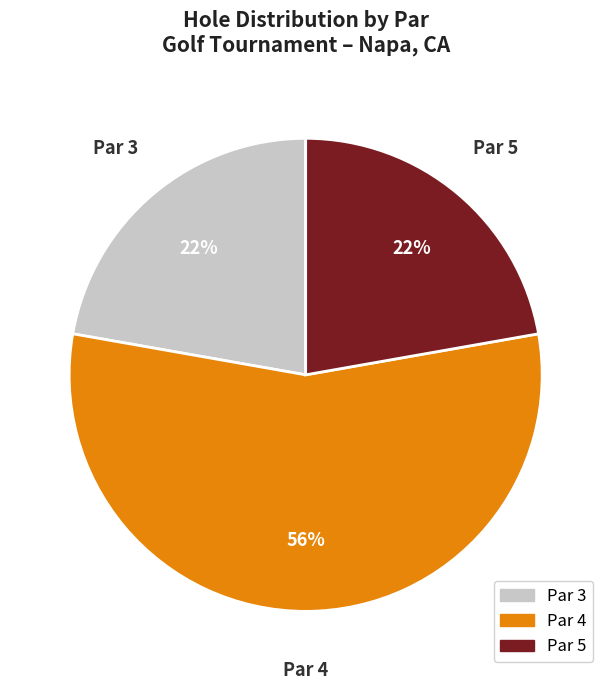

What percentage is the Par 5 slice, to the nearest percent?

22%